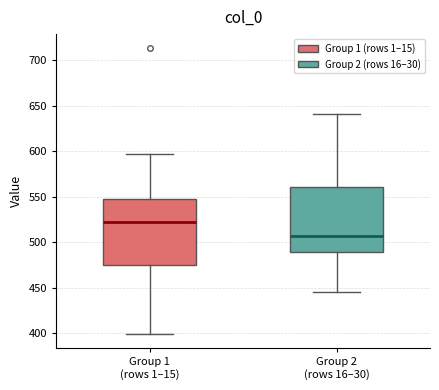

Which box's median line is the lowest?

Group 2 (rows 16–30)